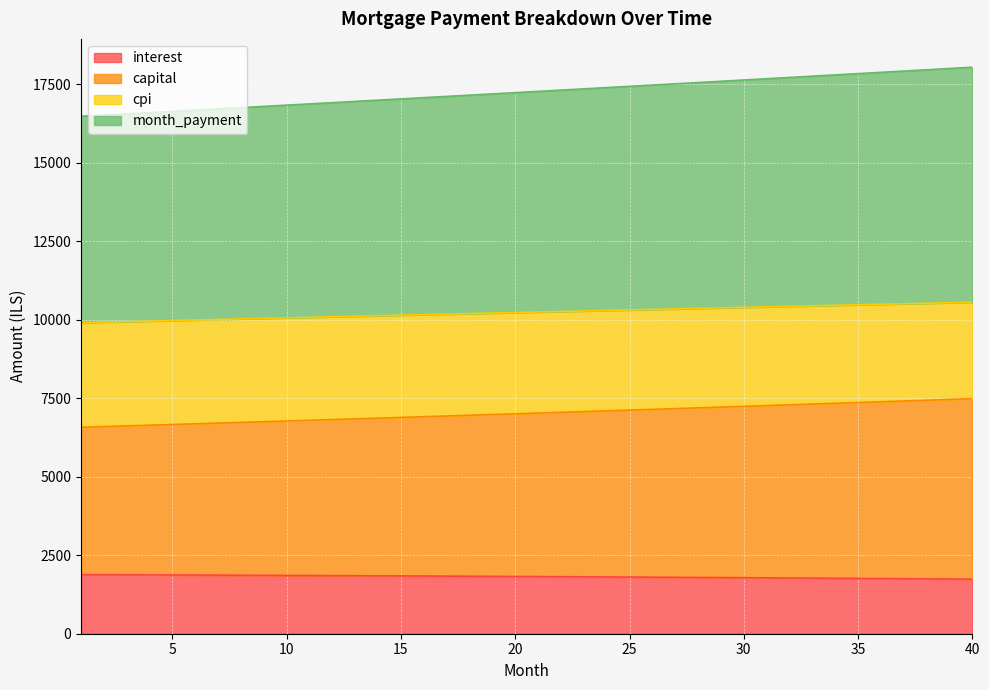

Does the chart display data point markers on the line(s)?

No